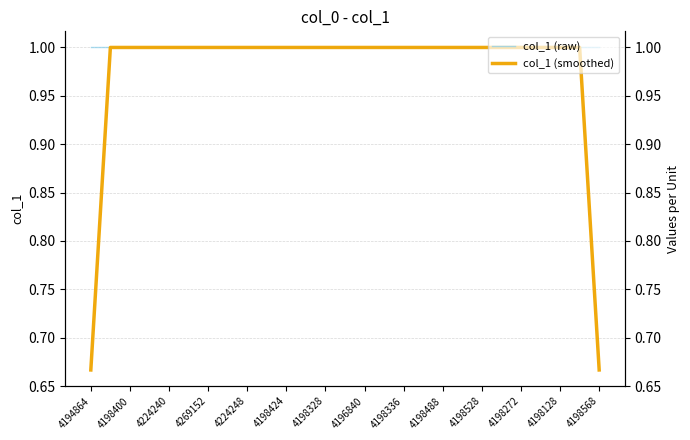

List the series in order of their overall mean, highest first.

col_1 (raw), col_1 (smoothed)